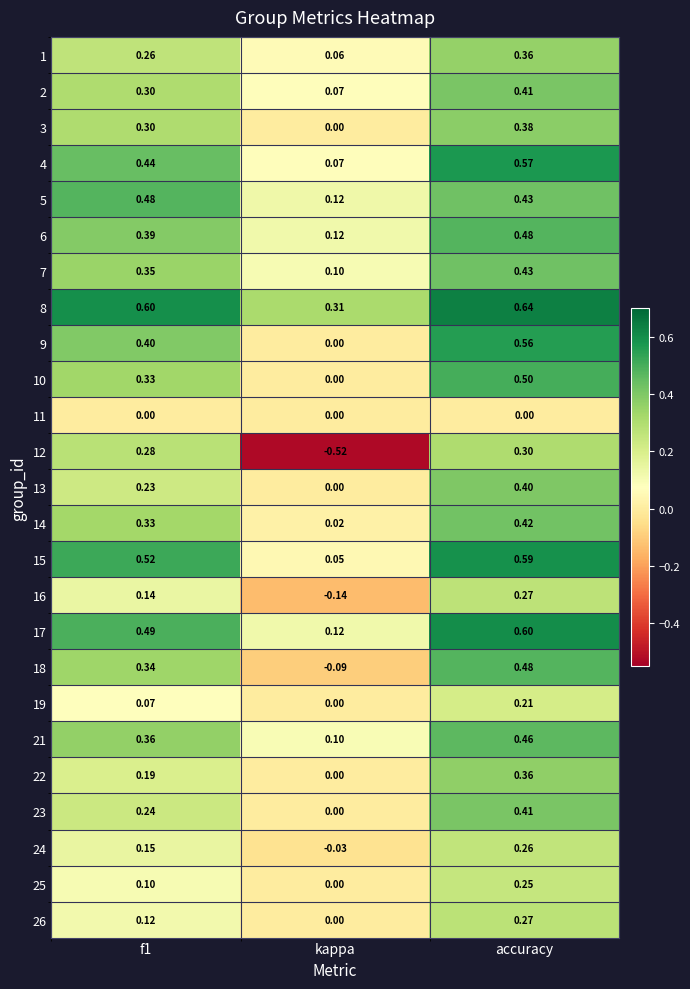

What is the maximum value shown in the chart?

0.6